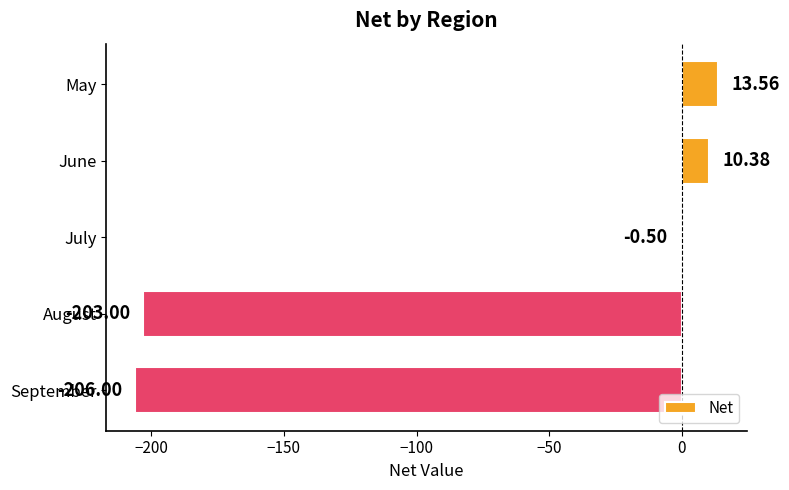

Count the number of categories in the chart.

5